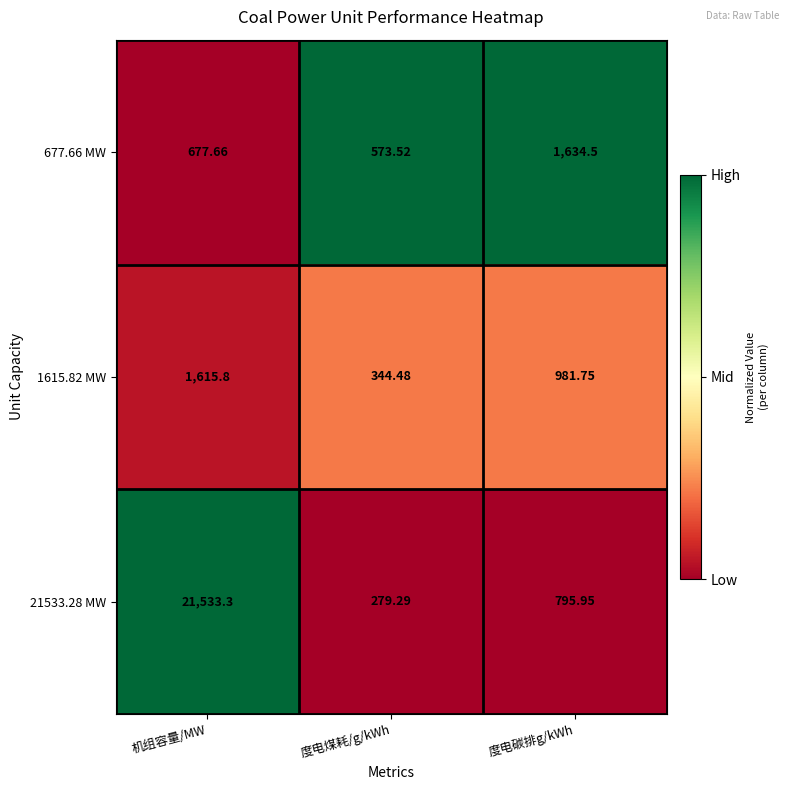

Which category has the highest value in the 21533.28 MW series?

机组容量/MW